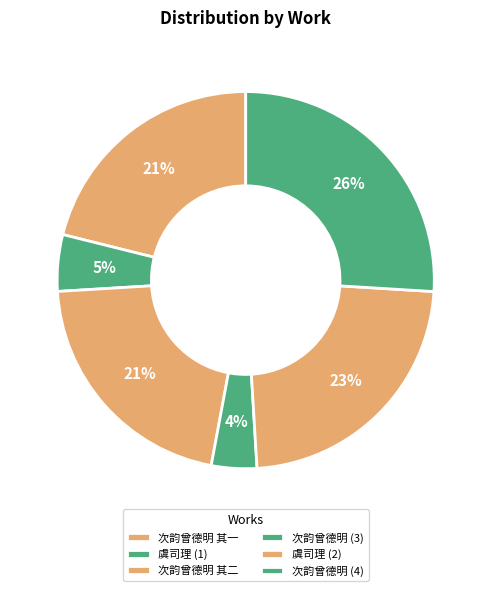

To the nearest percent, what is the difference between the largest and smallest slice percentages?

22%